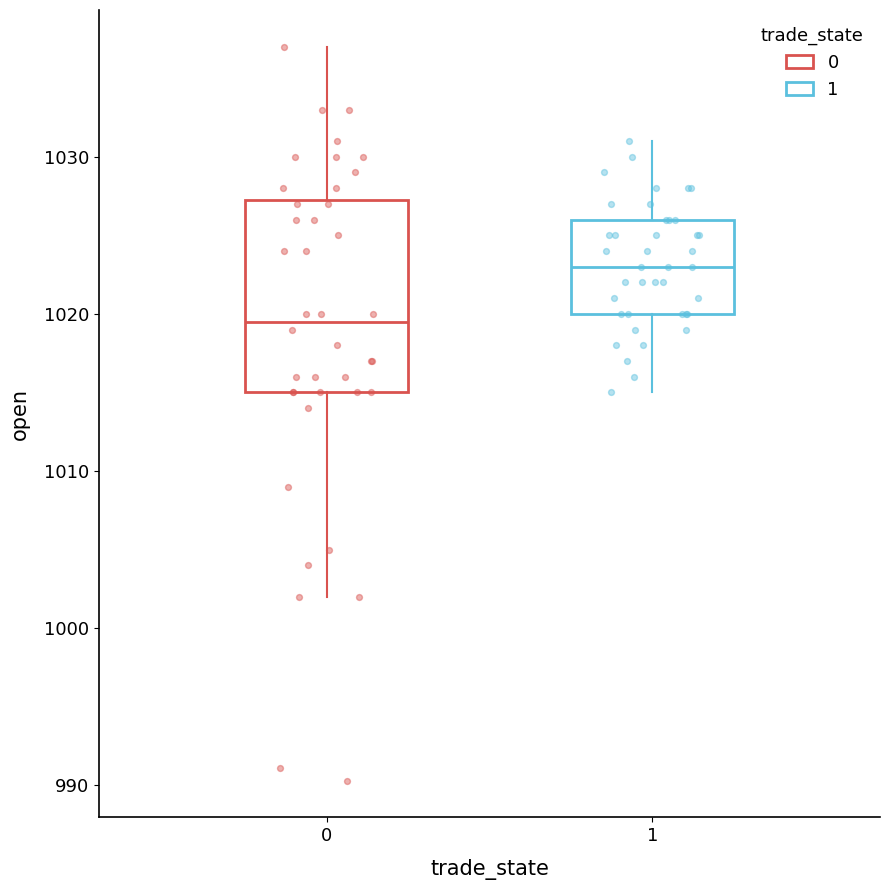

Where does the lower whisker of the box at x = 0 end on the y-axis? The values are not printed on the chart, so give them approximately, as read against the axis.

1002